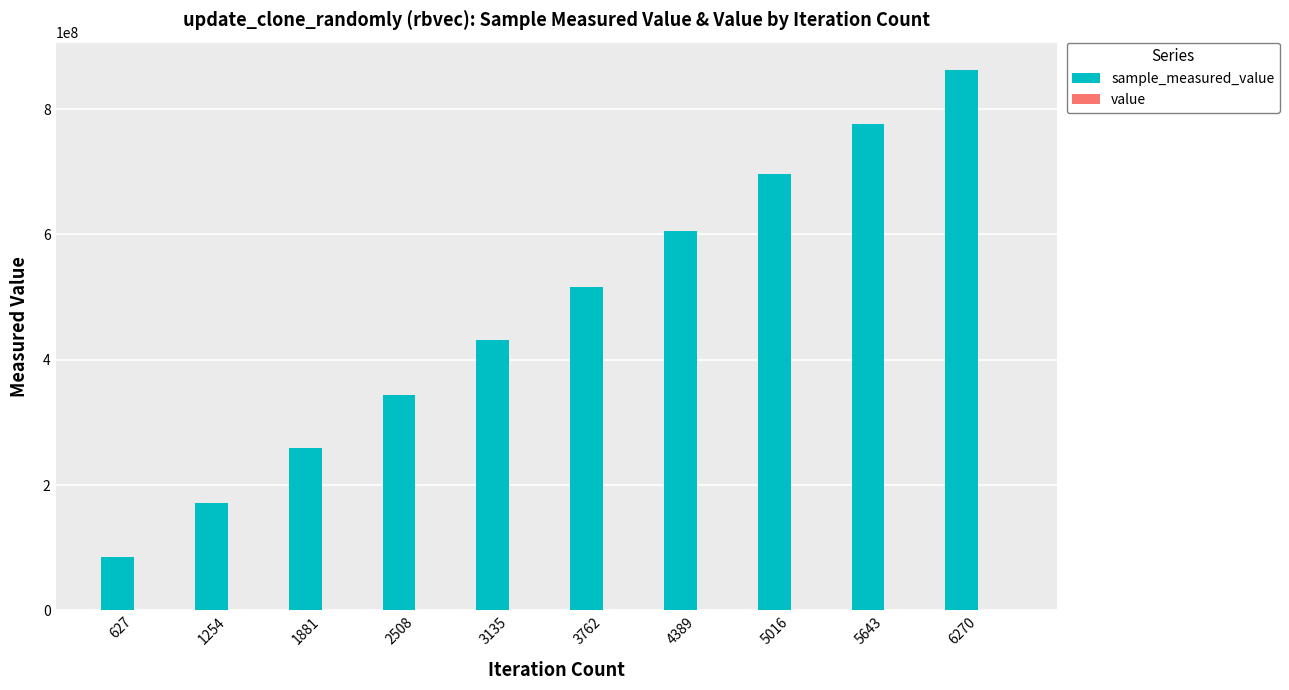

At which category is the sum across all series the highest?

6270